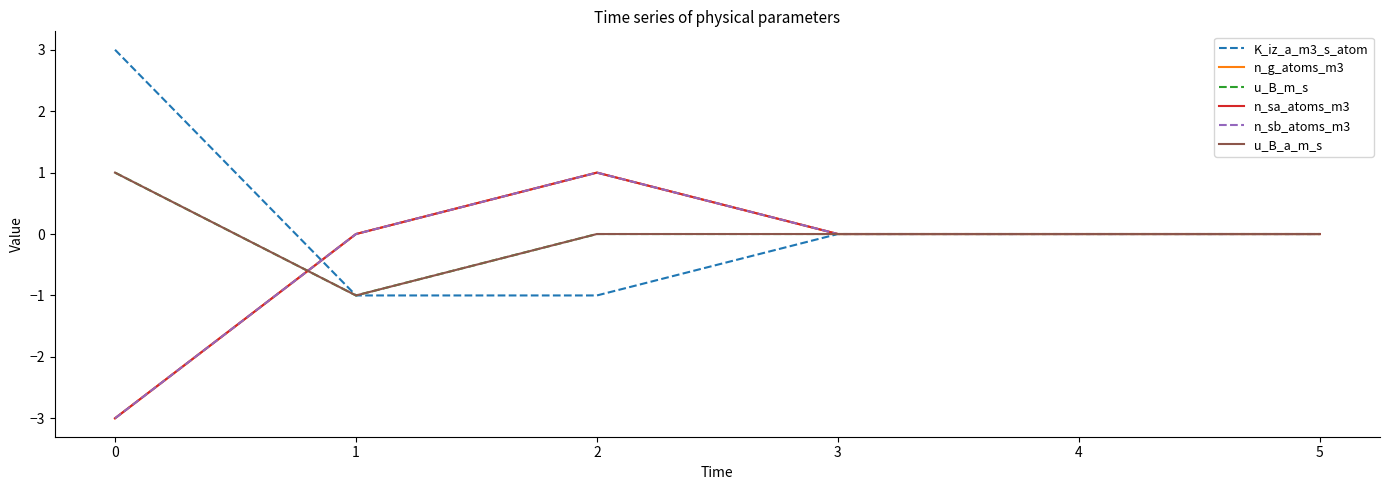

True or false: u_B_a_m_s and K_iz_a_m3_s_atom cross at least once.

False